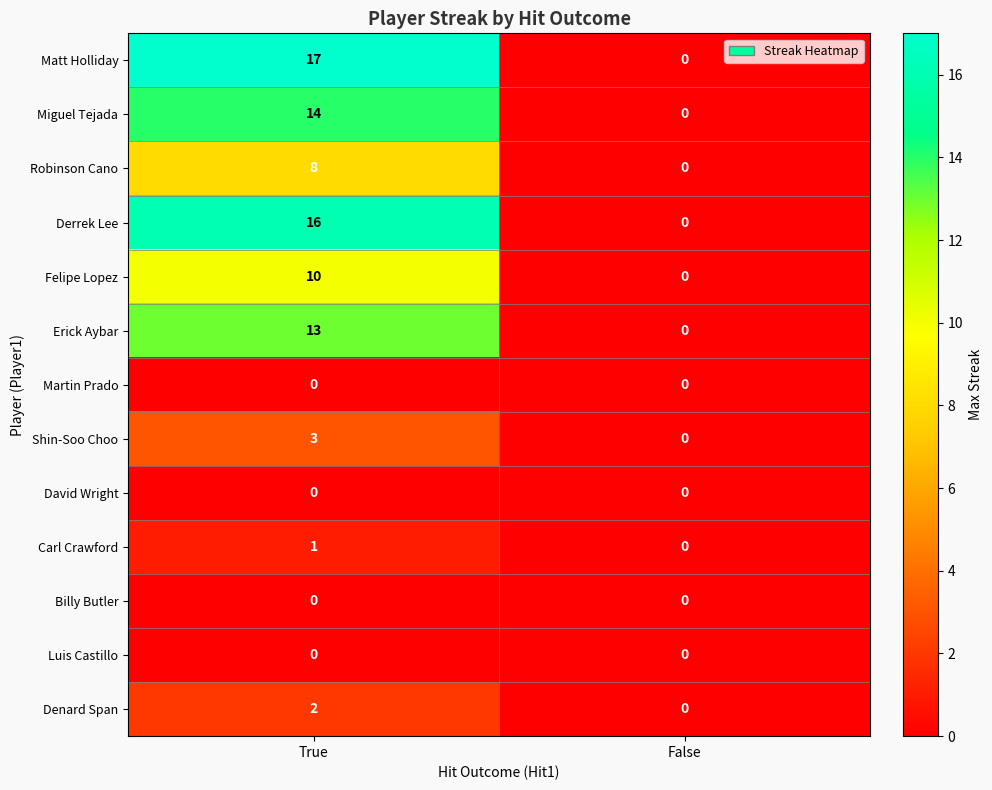

At how many categories does at least one series exceed 14?

1